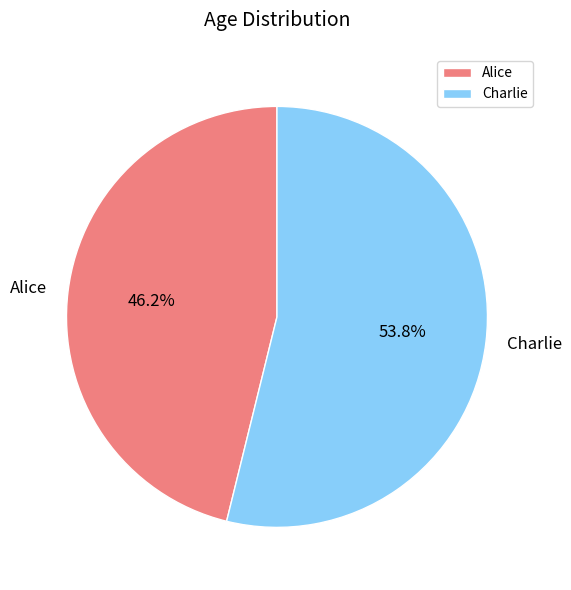

Which has a higher value, Alice or Charlie?

Charlie